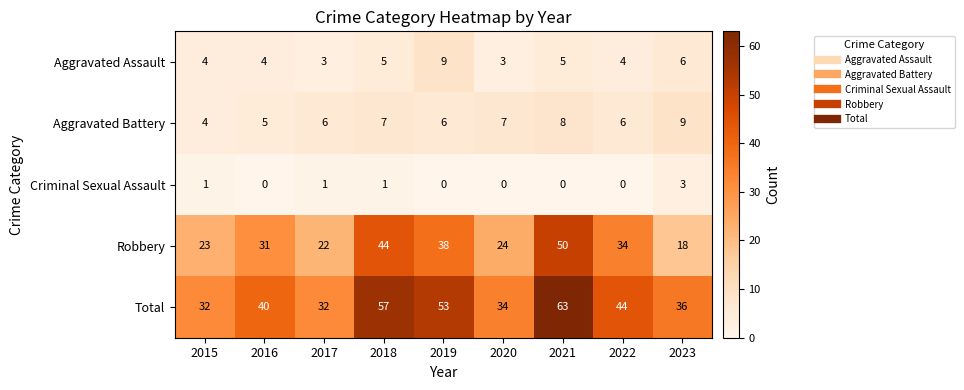

What is the average value of the Aggravated Assault series?

5